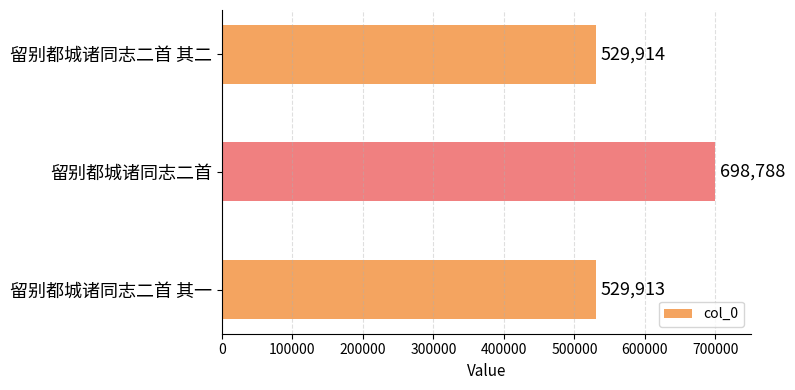

Reading top to bottom, what are all the values shown in this chart?

529914	698788	529913